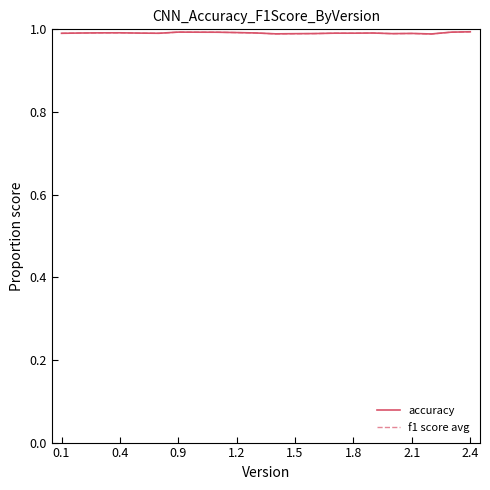

Which series has the largest range (max minus min)?

f1 score avg